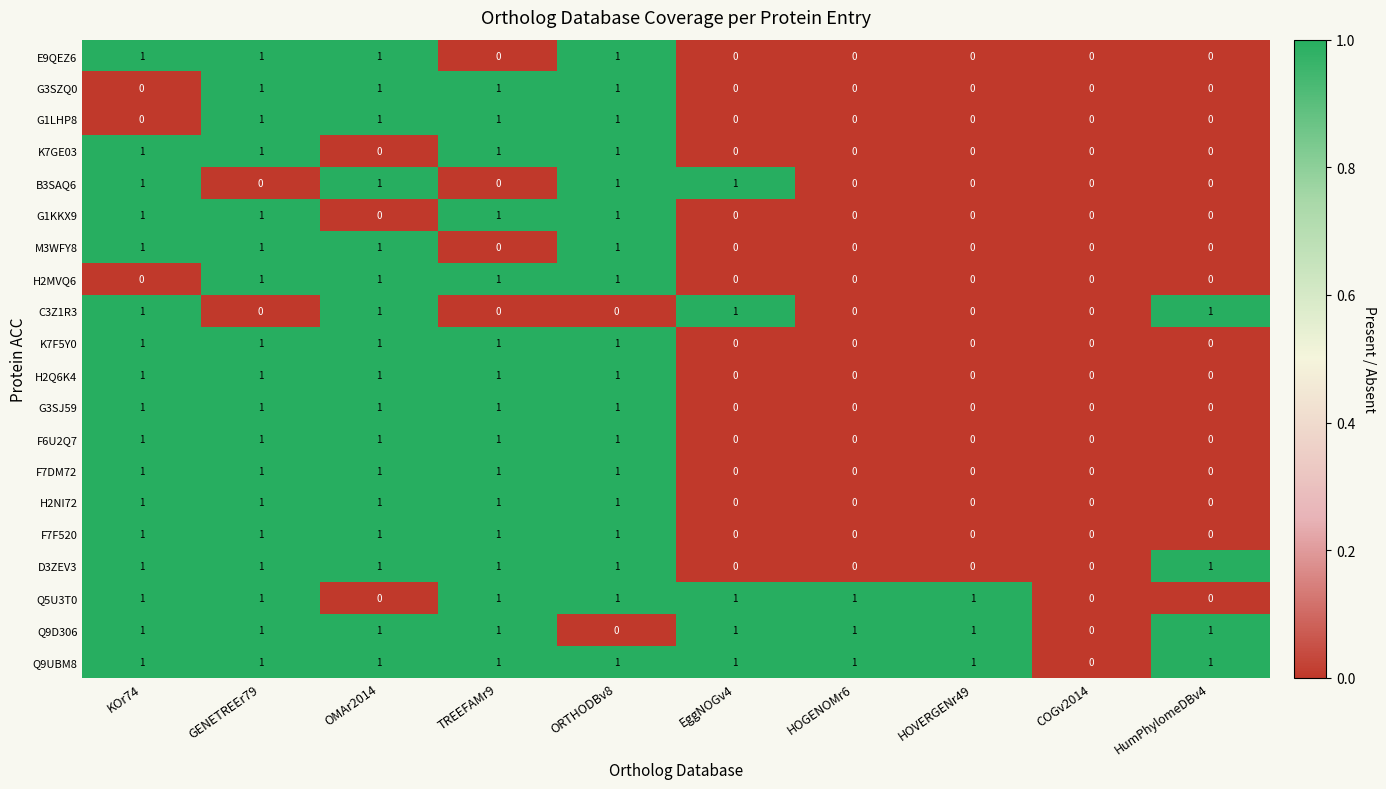

Is the value of F7DM72 at EggNOGv4 greater than the value of Q9D306 at EggNOGv4?

No